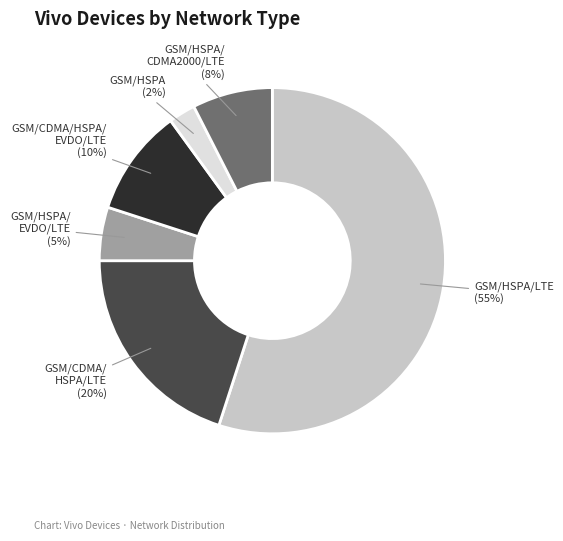

How many segments does this pie chart have?

6